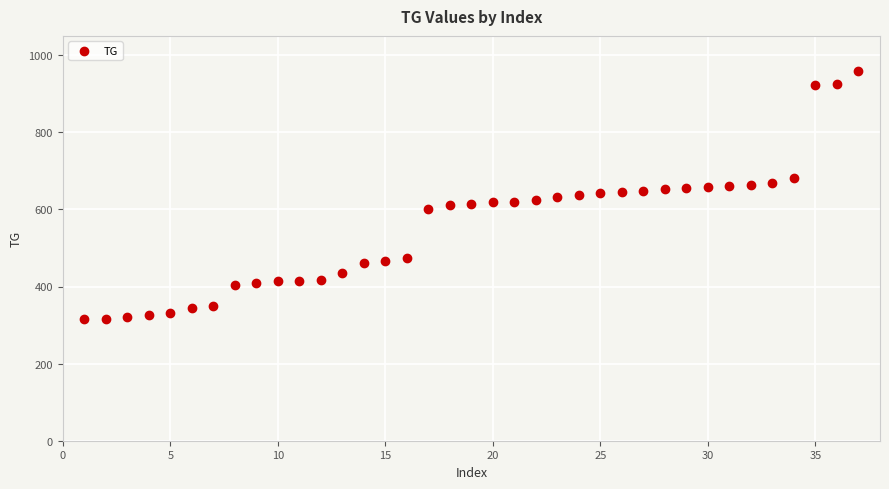

What is the range of X values (max minus min)?

36